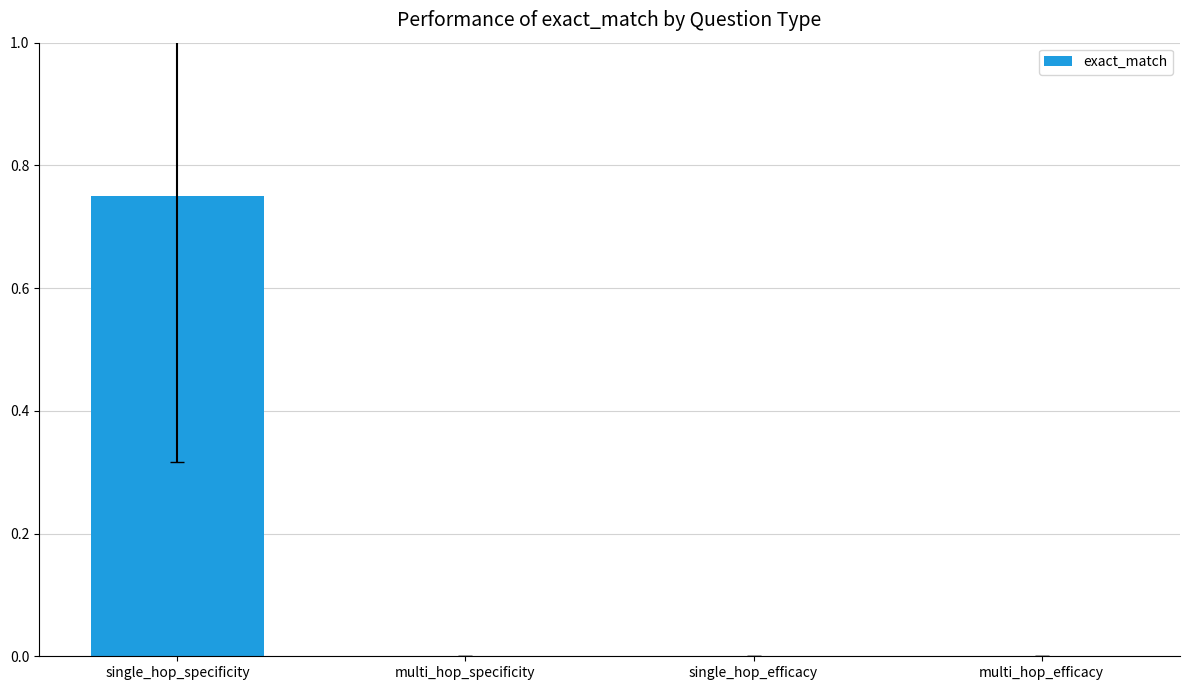

Between single_hop_efficacy and single_hop_specificity, which is larger?

single_hop_specificity